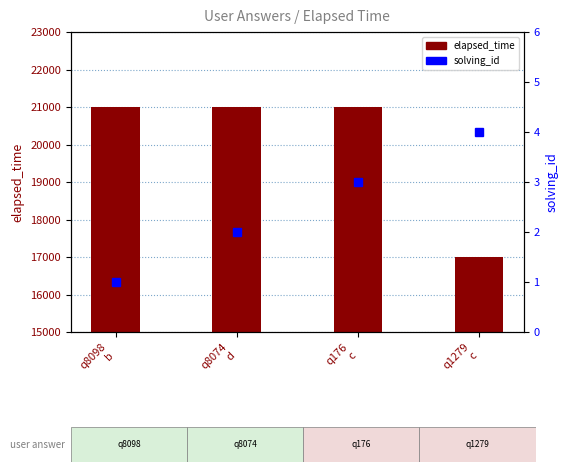

At which label does solving_id first exceed 3?

q1279
c